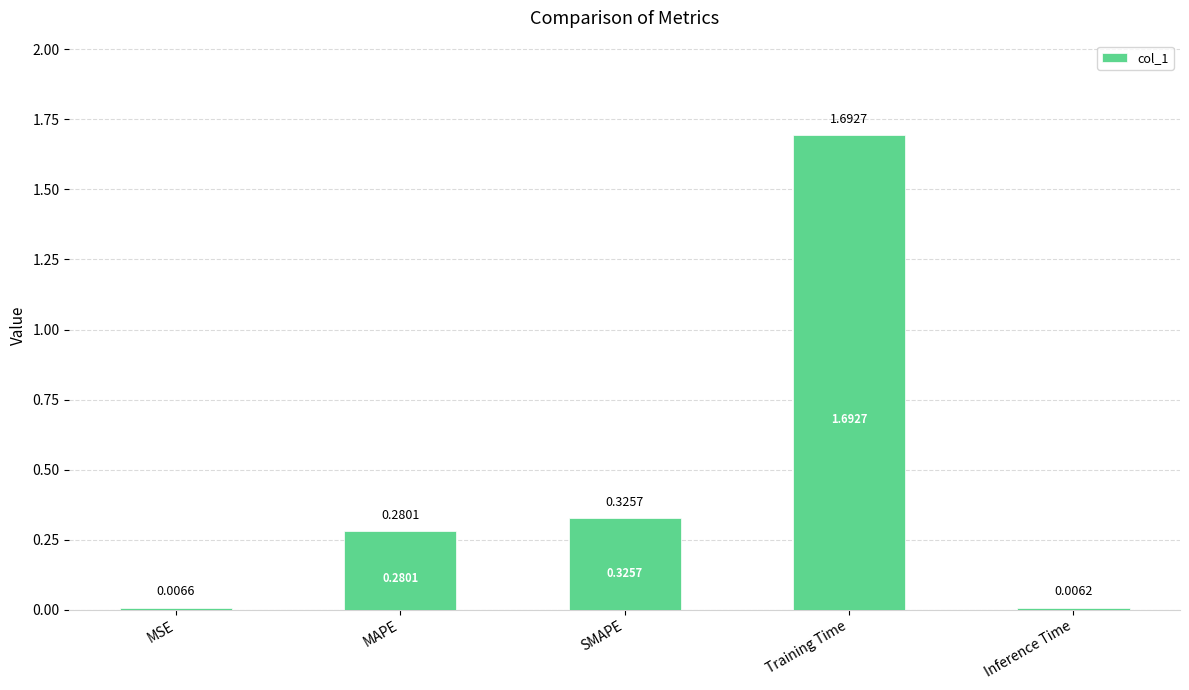

Which category has the lowest value across all series?

Inference Time